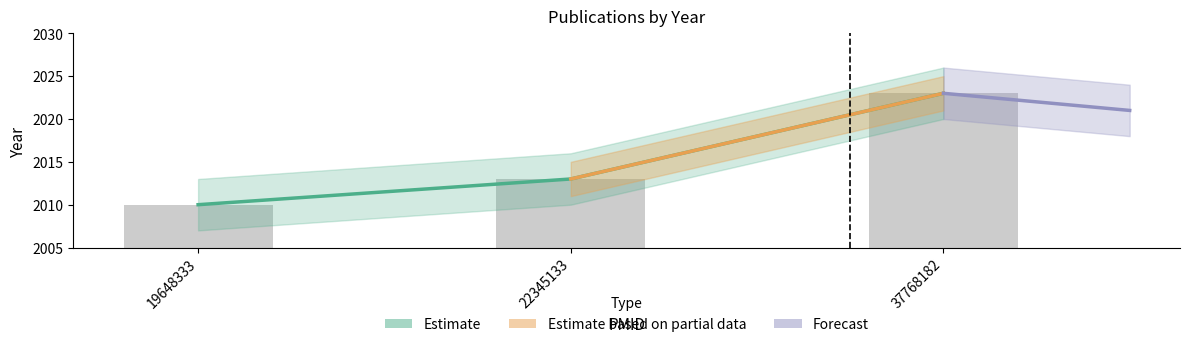

At which label is the value closest to 2016?

22345133